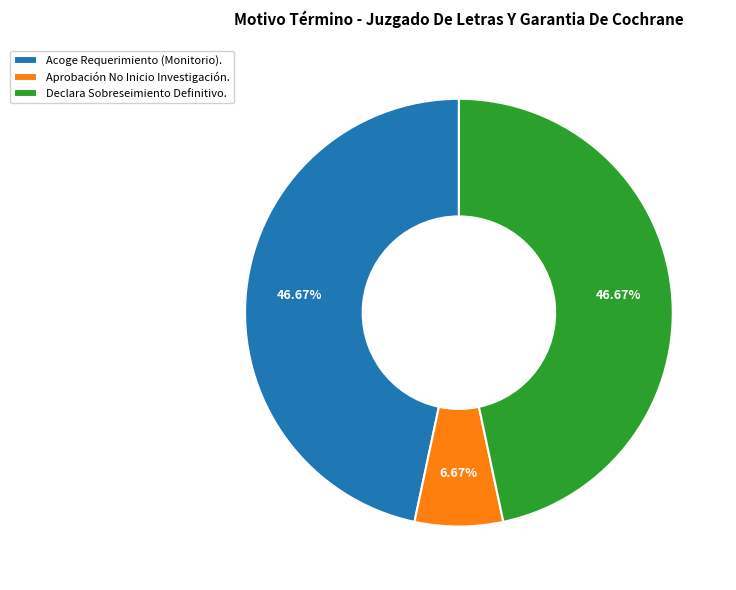

Approximately how many times larger is the value at Declara Sobreseimiento Definitivo. compared to Aprobación No Inicio Investigación.?

7.0